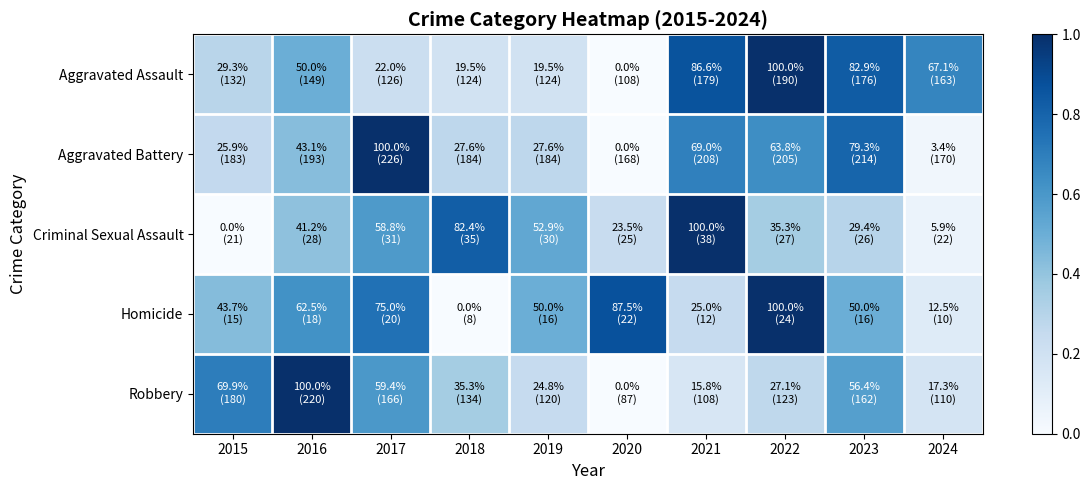

Which series has the largest total across all categories?

Homicide